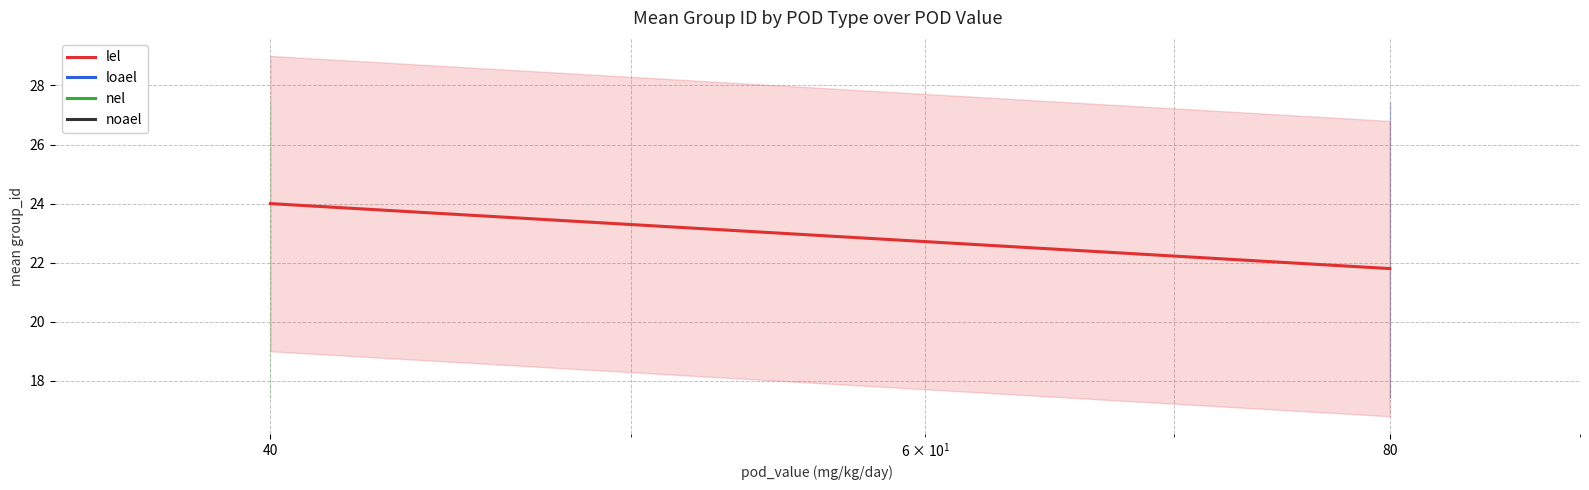

Which has a higher value, 80 or 40?

40